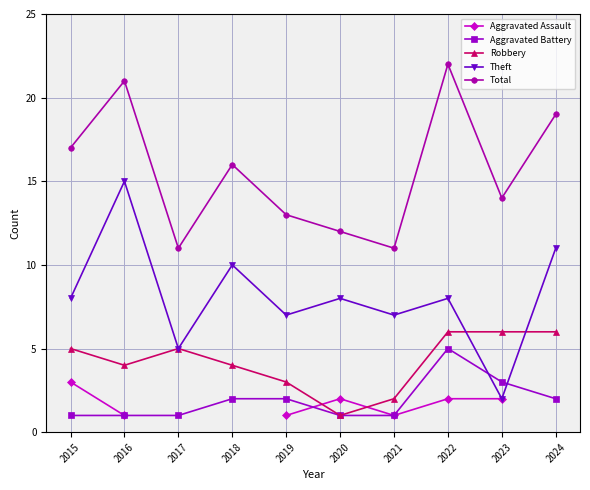

True or false: Total has a value of 3.5 at 2020.

False